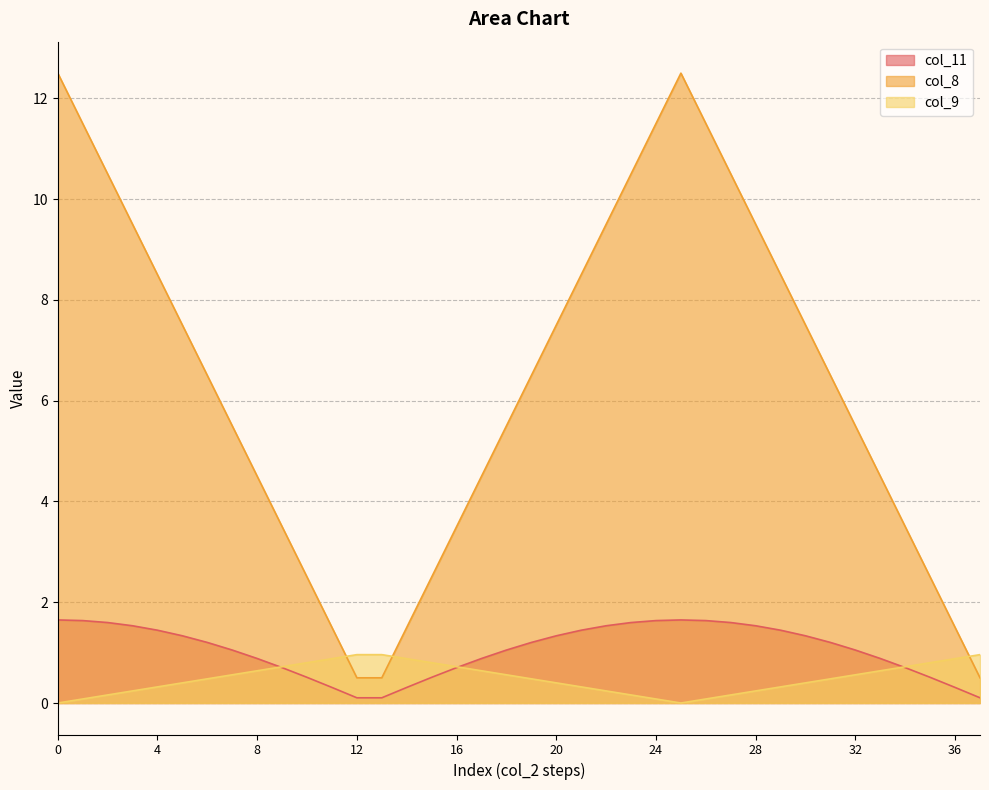

The col_9 series shows 0.5 at 31. True or false?

True